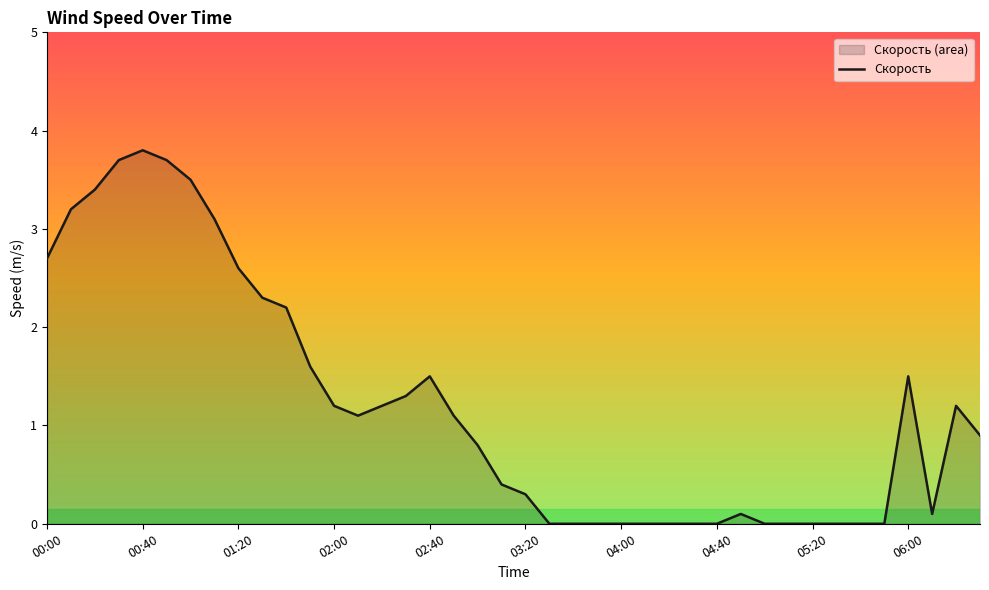

What is the value of the 7th point from the left?

3.5